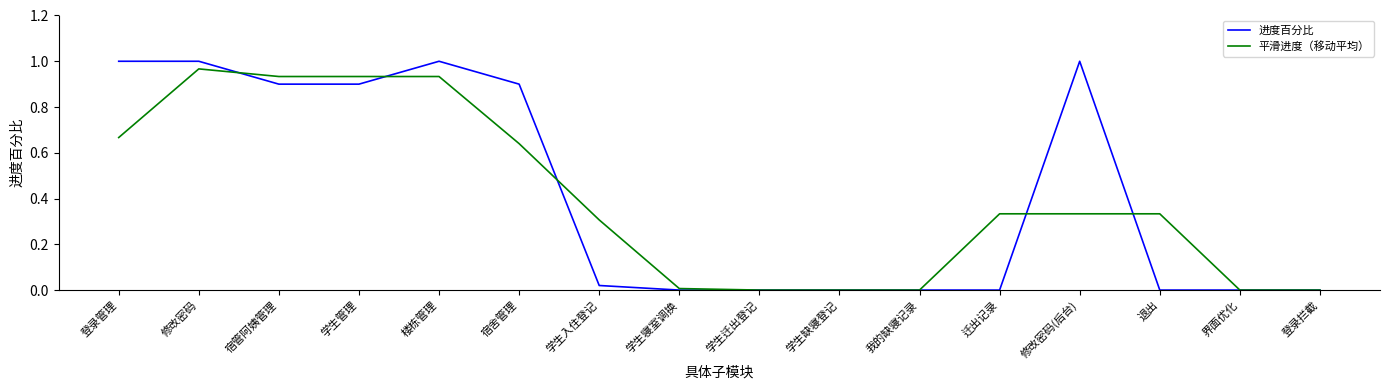

List the series in order of their overall mean, lowest first.

平滑进度（移动平均）, 进度百分比